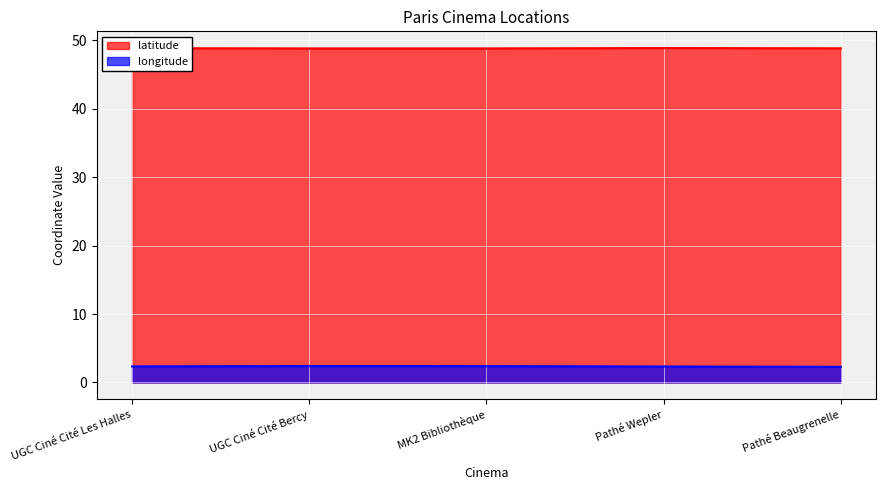

What is the average value of the longitude series?

2.3